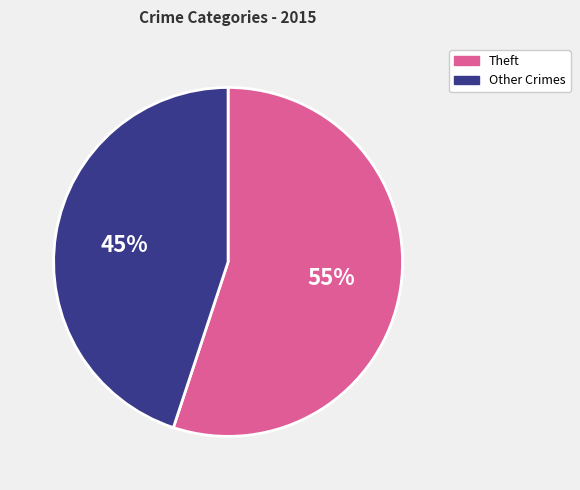

To the nearest percent, what portion does Theft represent?

55%